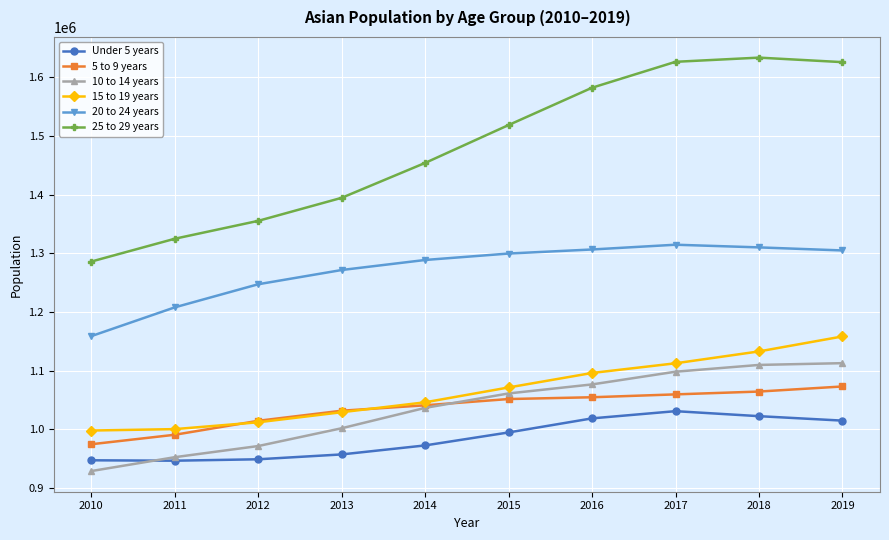

Read the 25 to 29 years value at 2013, to the nearest 50.

1394500